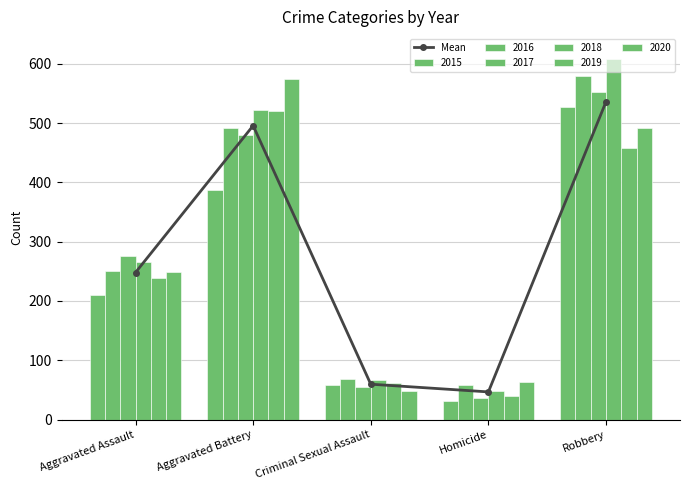

What is the ratio of the value at Homicide to the value at Aggravated Assault?

0.2